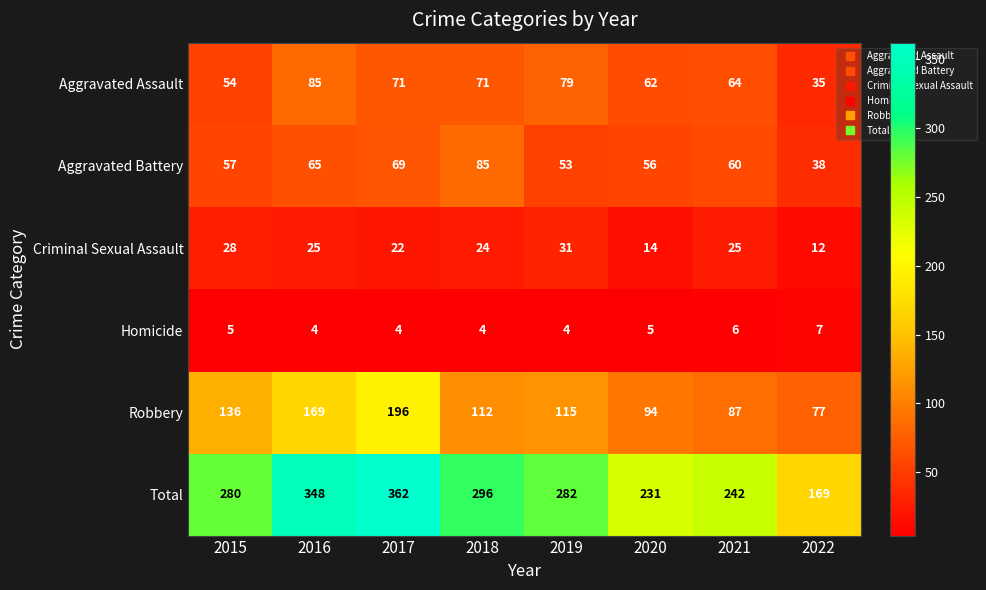

What is the difference between the maximum and second lowest values in the Homicide series?

3